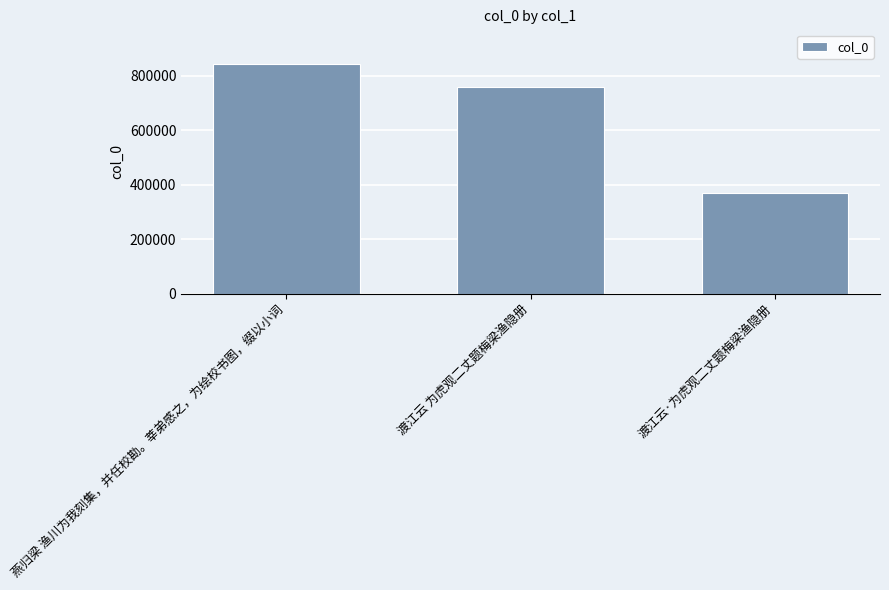

Count the number of data series in this chart.

1